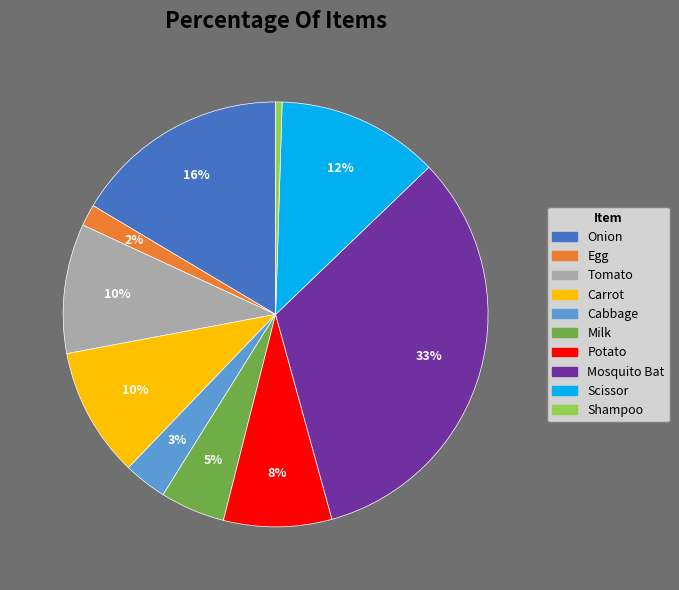

Is there a majority slice in this chart?

No